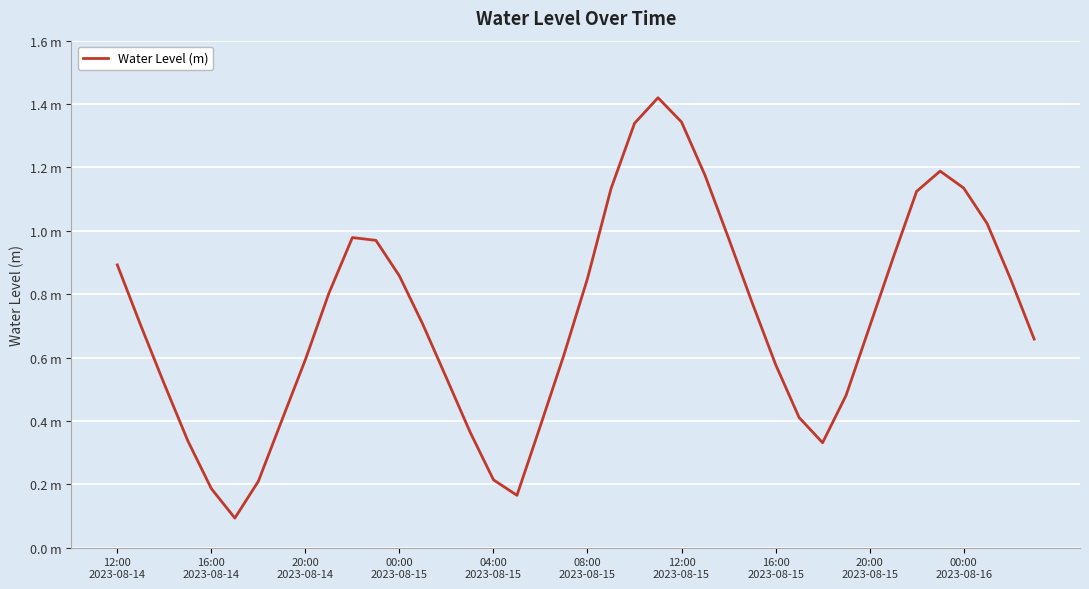

Is this an area chart (filled region under the line)?

No